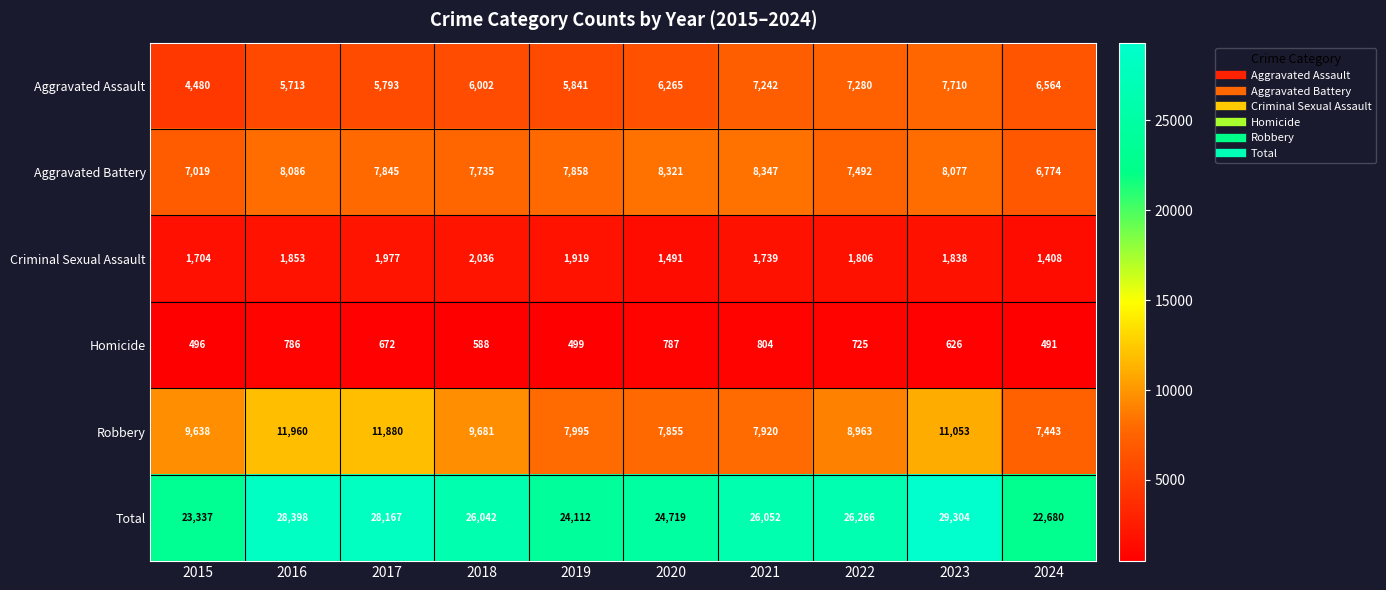

Where does the Homicide series first go above 672?

2016